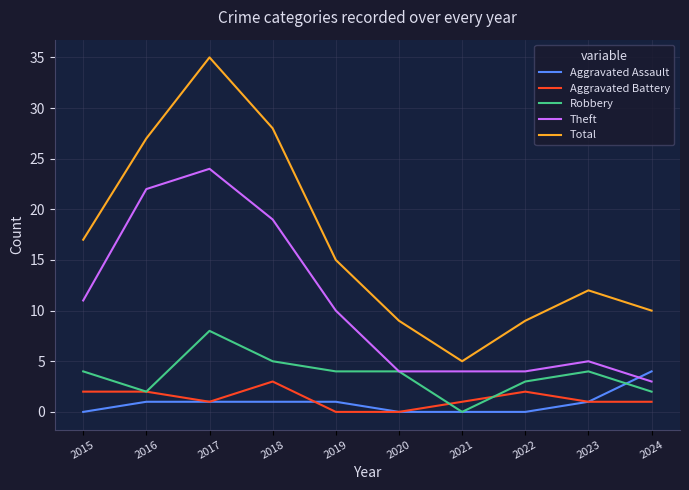

True or false: Robbery has more than 0 interior local peaks.

True